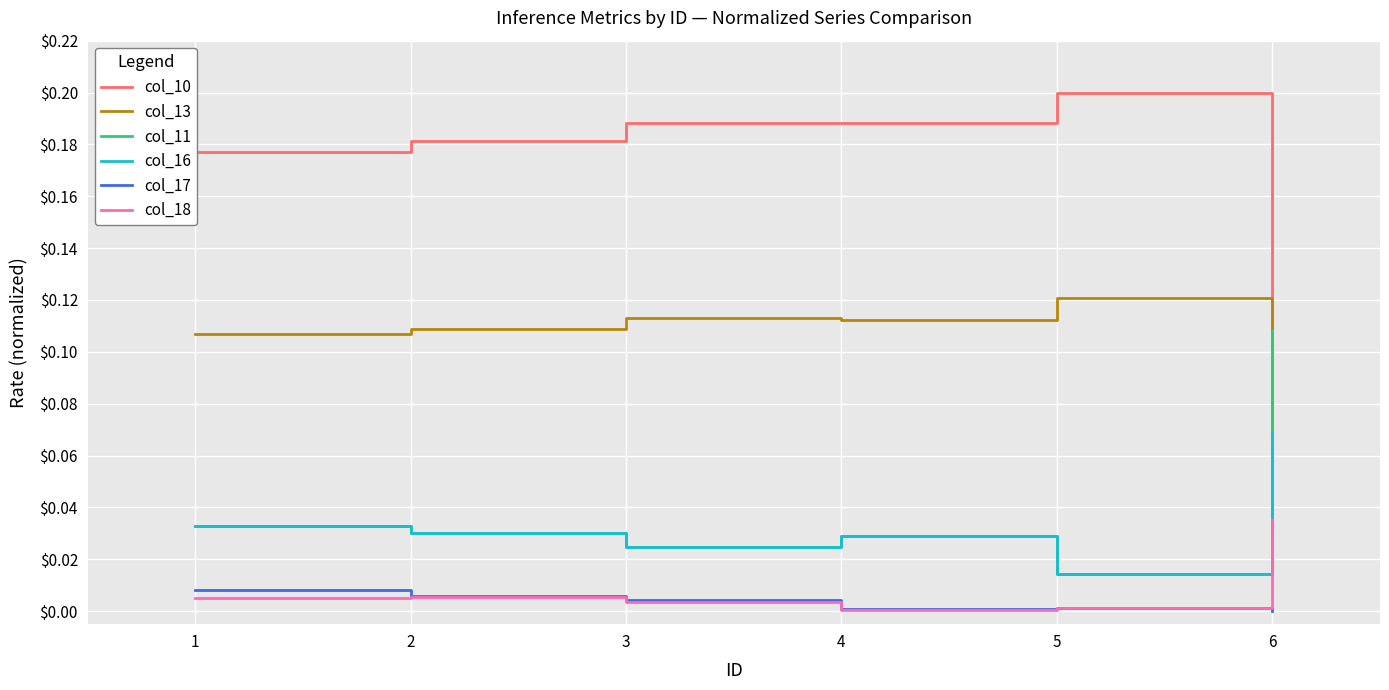

Which category has the highest value in the col_11 series?

6